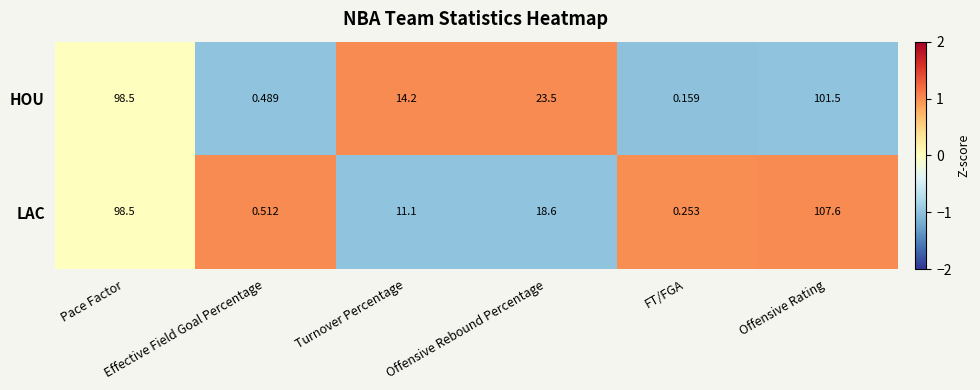

Between Effective Field Goal Percentage and FT/FGA, which series saw the biggest shift?

HOU